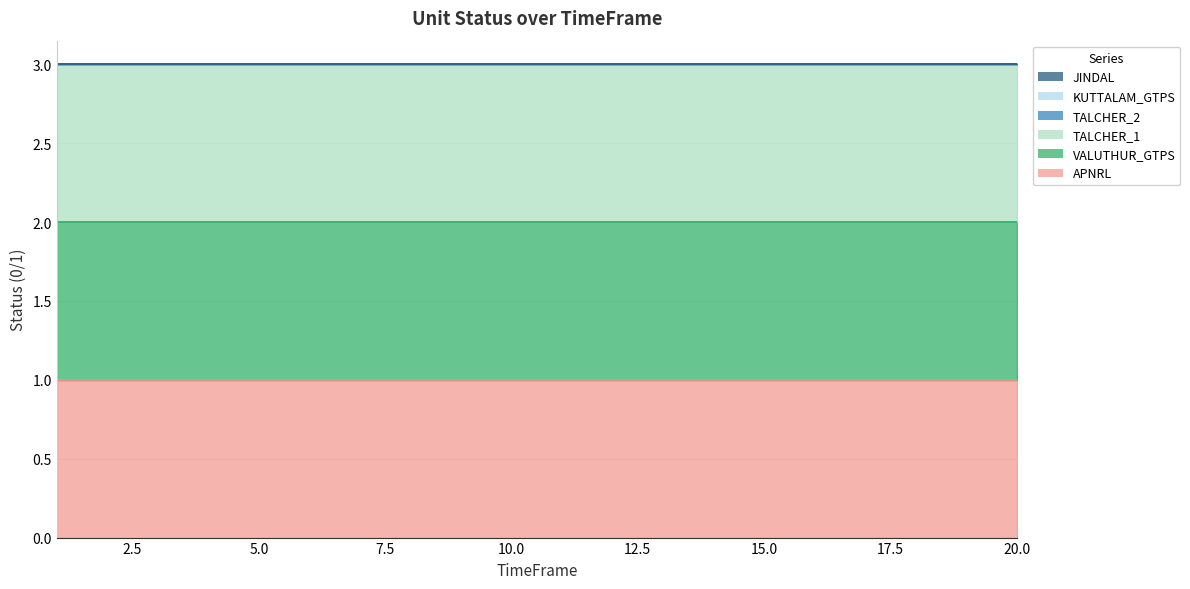

Reading left to right, extract all data points from this chart.

APNRL: 1=1	2=1	3=1	4=1	5=1	6=1	7=1	8=1	9=1	10=1	11=1	12=1	13=1	14=1	15=1	16=1	17=1	18=1	19=1	20=1
VALUTHUR_GTPS: 1=1	2=1	3=1	4=1	5=1	6=1	7=1	8=1	9=1	10=1	11=1	12=1	13=1	14=1	15=1	16=1	17=1	18=1	19=1	20=1
TALCHER_1: 1=1	2=1	3=1	4=1	5=1	6=1	7=1	8=1	9=1	10=1	11=1	12=1	13=1	14=1	15=1	16=1	17=1	18=1	19=1	20=1
TALCHER_2: 1=0	2=0	3=0	4=0	5=0	6=0	7=0	8=0	9=0	10=0	11=0	12=0	13=0	14=0	15=0	16=0	17=0	18=0	19=0	20=0
KUTTALAM_GTPS: 1=0	2=0	3=0	4=0	5=0	6=0	7=0	8=0	9=0	10=0	11=0	12=0	13=0	14=0	15=0	16=0	17=0	18=0	19=0	20=0
JINDAL: 1=0	2=0	3=0	4=0	5=0	6=0	7=0	8=0	9=0	10=0	11=0	12=0	13=0	14=0	15=0	16=0	17=0	18=0	19=0	20=0